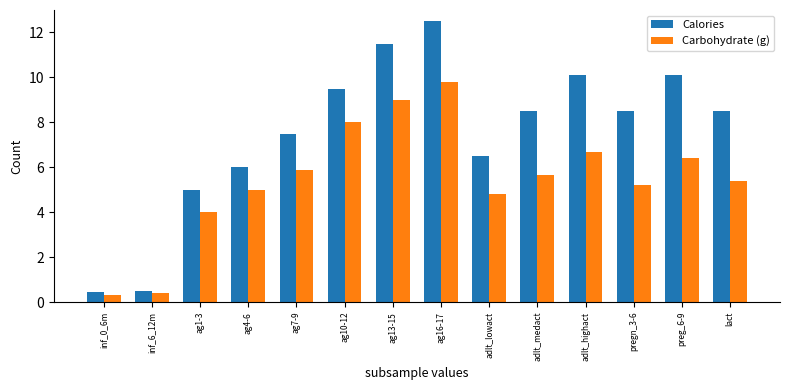

At how many categories does at least one series exceed 8?

8